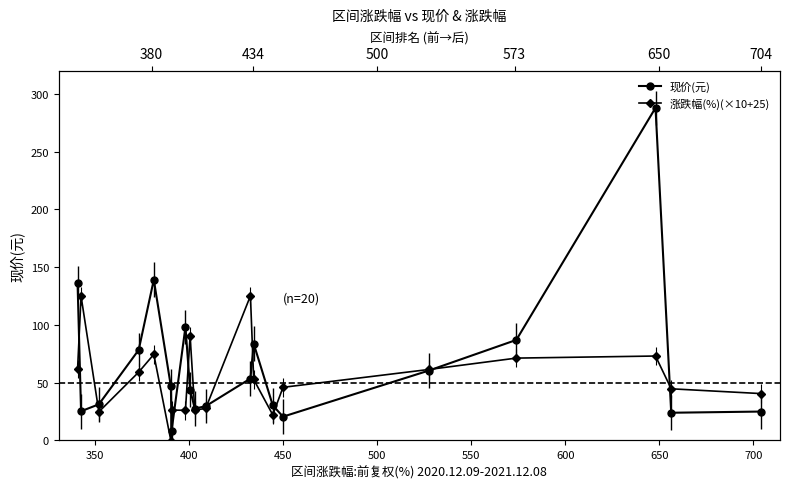

List the series in order of their peak value, lowest first.

涨跌幅(%)(×10+25), 现价(元)